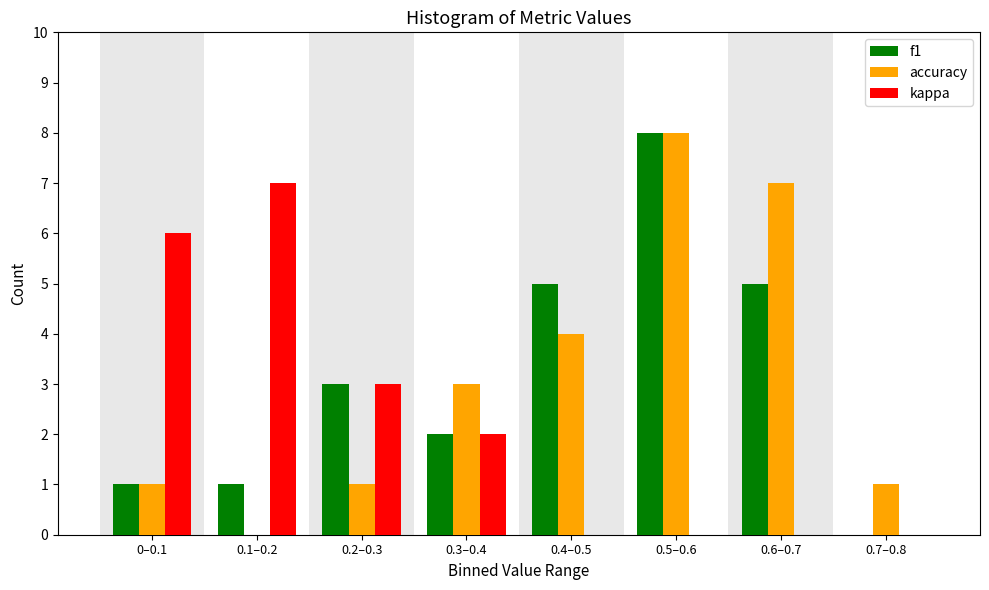

Reading right to left, what are all the values shown in this chart?

f1: 0.7–0.8=0	0.6–0.7=5	0.5–0.6=8	0.4–0.5=5	0.3–0.4=2	0.2–0.3=3	0.1–0.2=1	0–0.1=1
accuracy: 0.7–0.8=1	0.6–0.7=7	0.5–0.6=8	0.4–0.5=4	0.3–0.4=3	0.2–0.3=1	0.1–0.2=0	0–0.1=1
kappa: 0.7–0.8=0	0.6–0.7=0	0.5–0.6=0	0.4–0.5=0	0.3–0.4=2	0.2–0.3=3	0.1–0.2=7	0–0.1=6